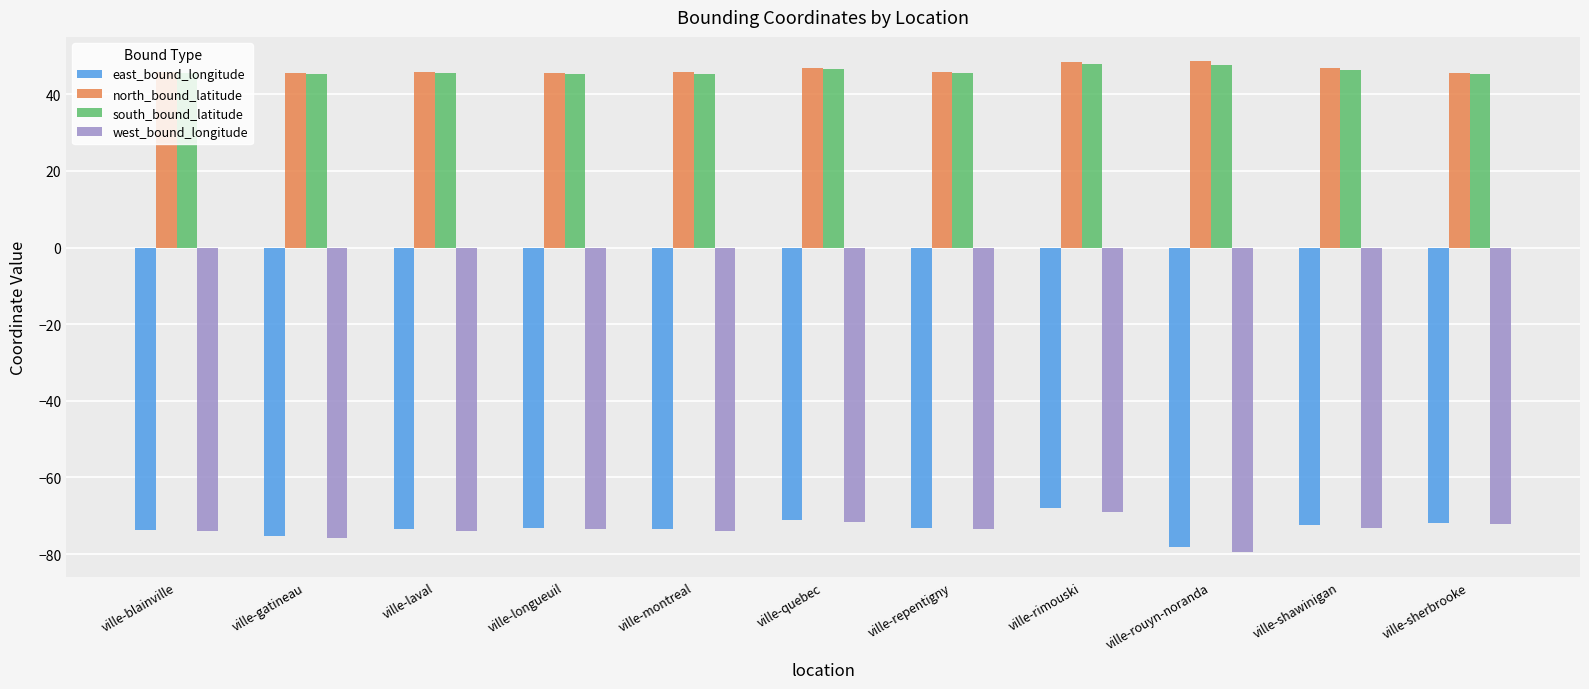

What is the difference between the maximum and second lowest values in the west_bound_longitude series?

6.9